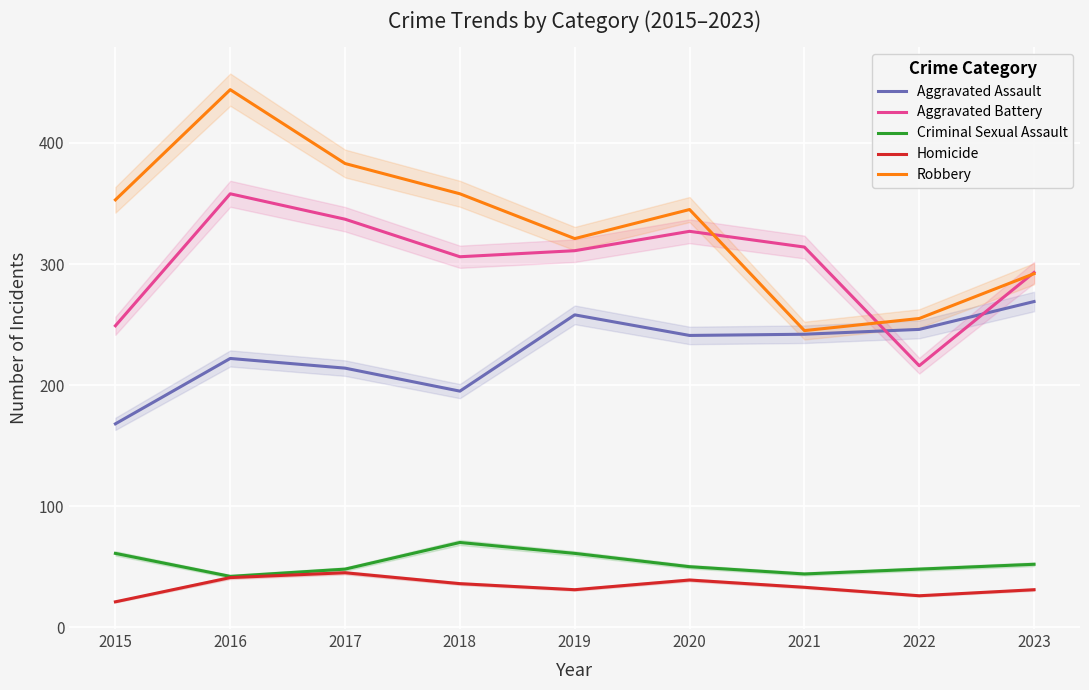

What is the sum of the Robbery values at 2020 and 2023?

637